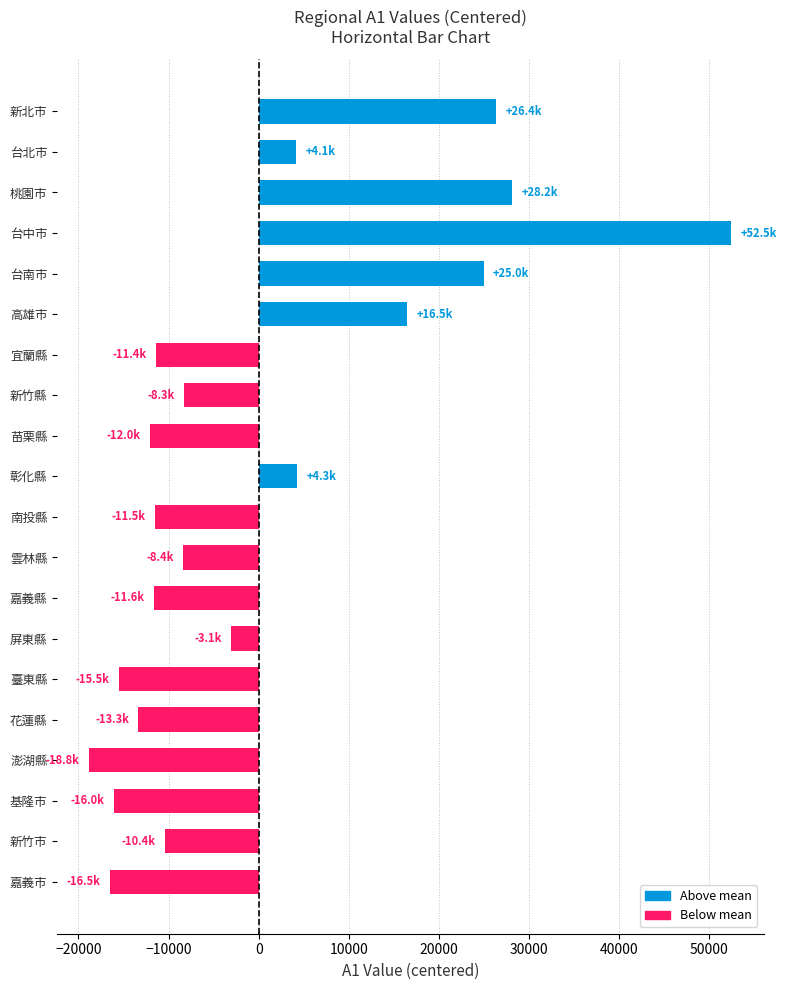

The value at 台北市 is 4114.7. True or false?

True